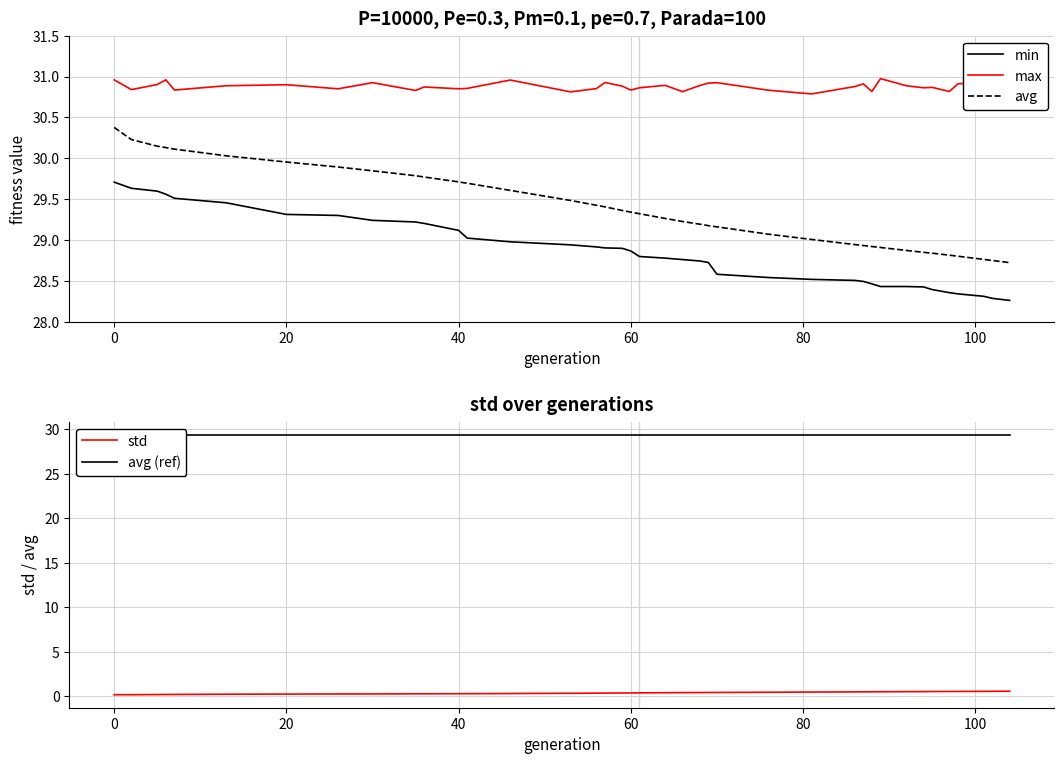

True or false: avg has a value of 29.7 at 40.

True